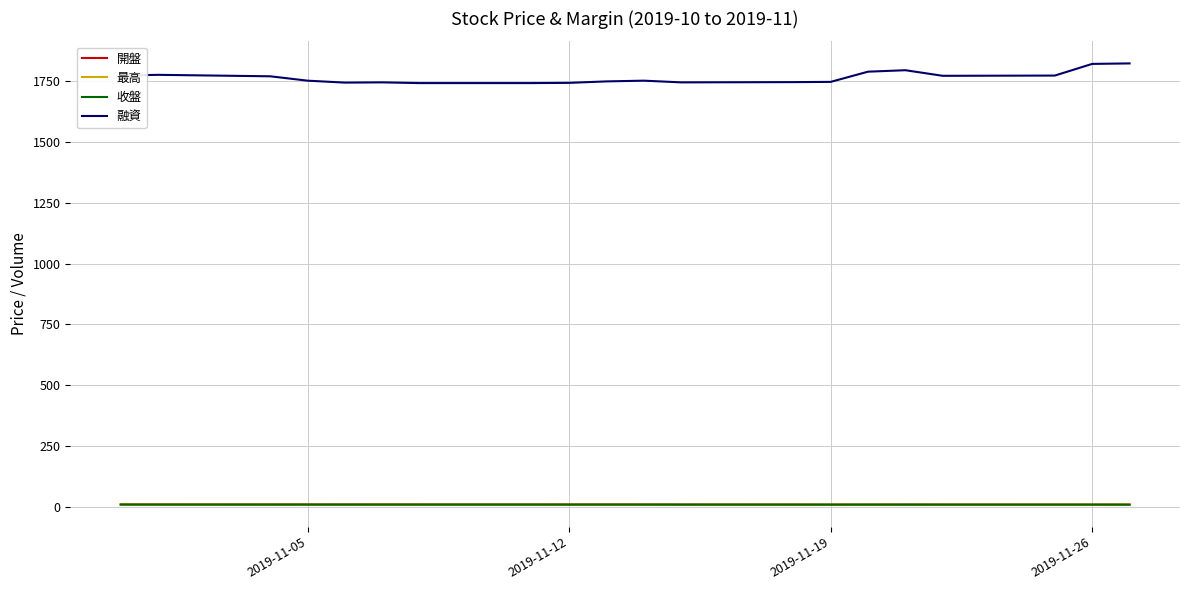

What is the maximum value shown in the chart?

1824.0